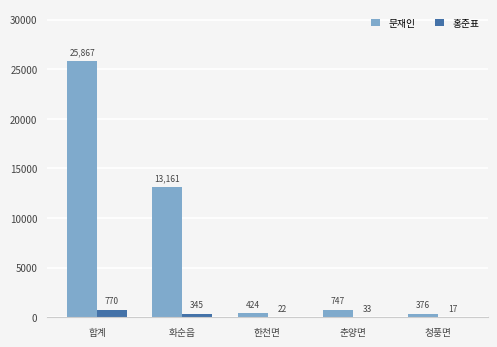

How many categories are shown in the chart?

5